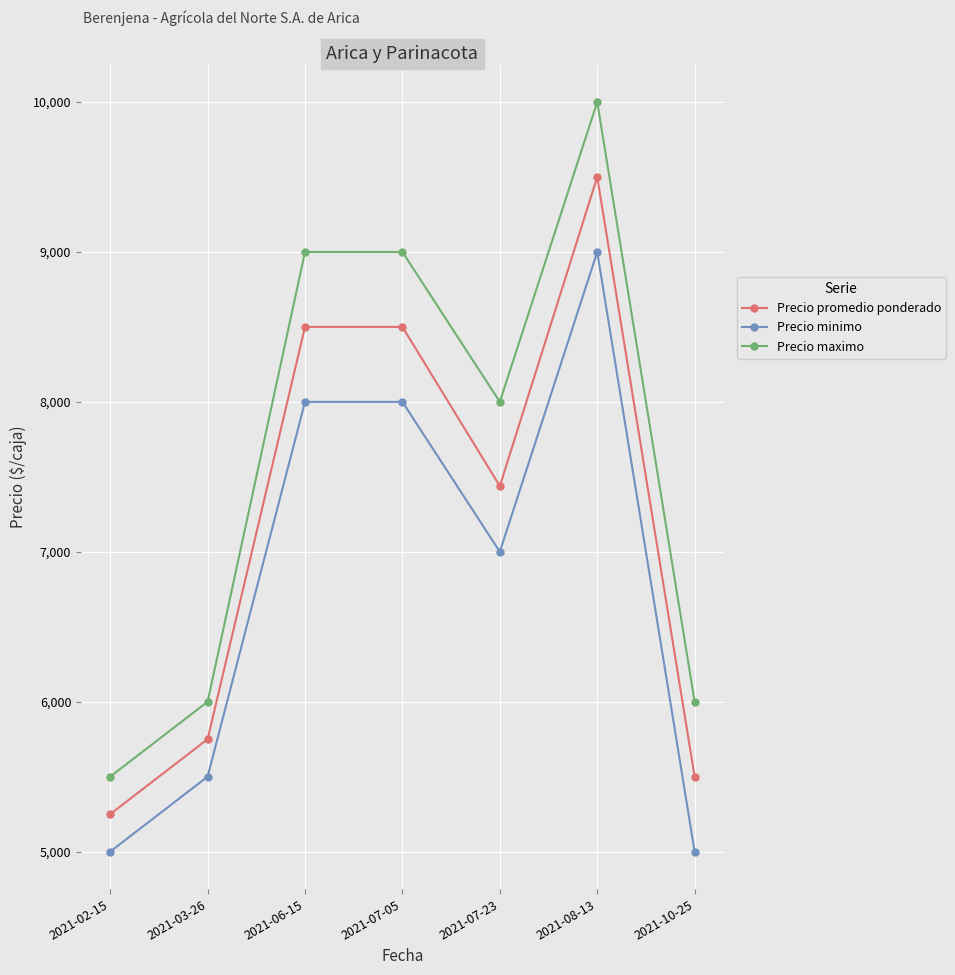

What is the minimum value for Precio maximo?

5500